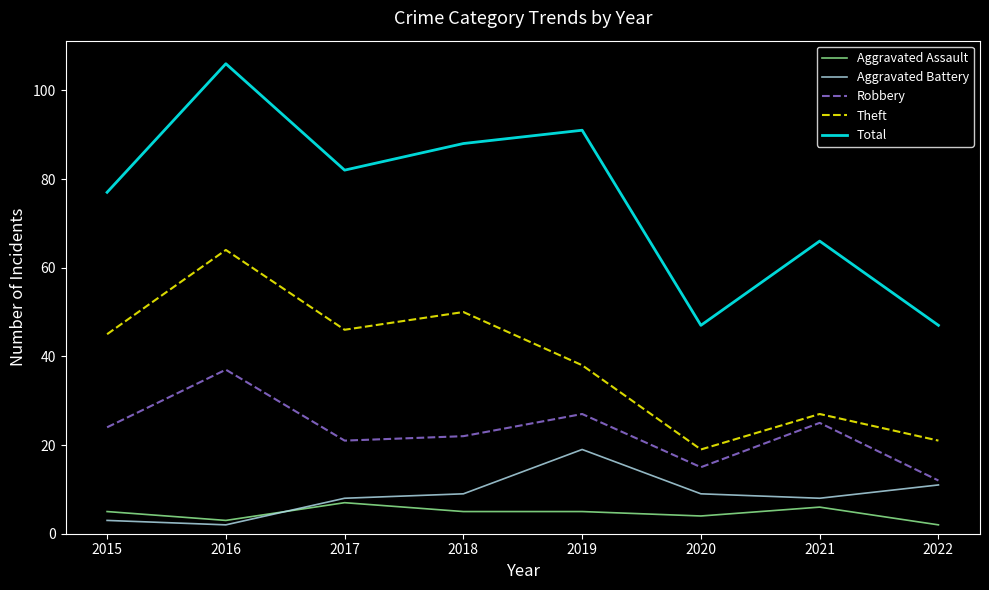

Reading left to right, extract all data points from this chart.

Aggravated Assault: 5	3	7	5	5	4	6	2
Aggravated Battery: 3	2	8	9	19	9	8	11
Robbery: 24	37	21	22	27	15	25	12
Theft: 45	64	46	50	38	19	27	21
Total: 77	106	82	88	91	47	66	47